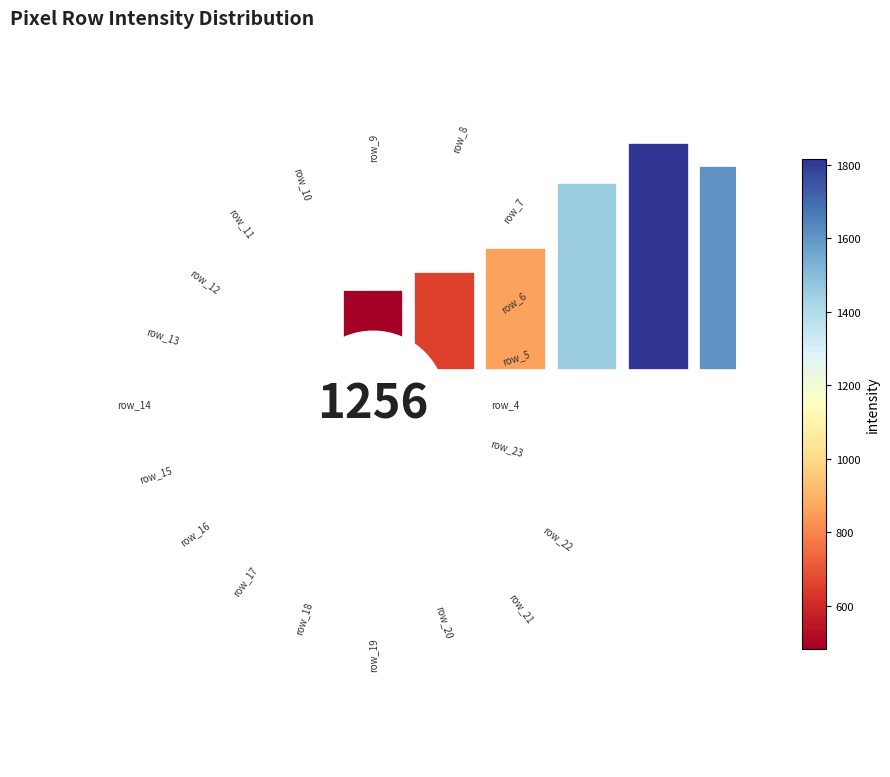

To the nearest percent, what is the average slice percentage?

5%